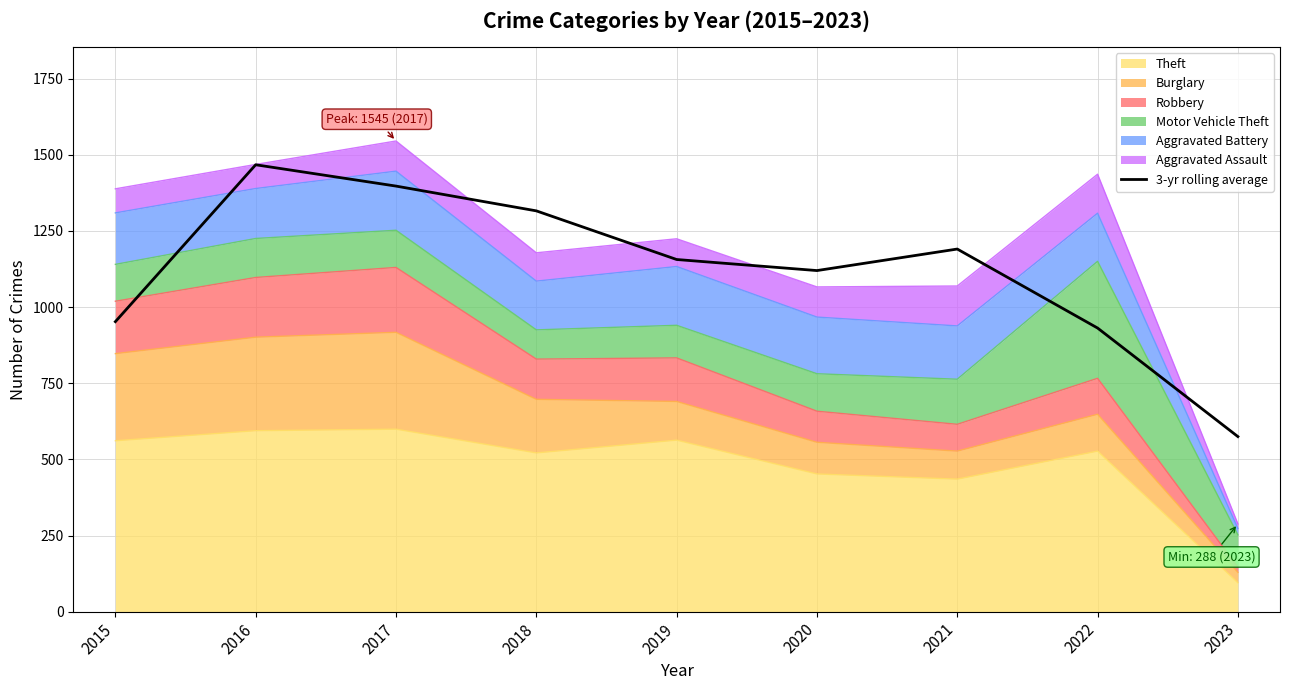

How many points are higher than both their immediate neighbors (excluding endpoints)?

2